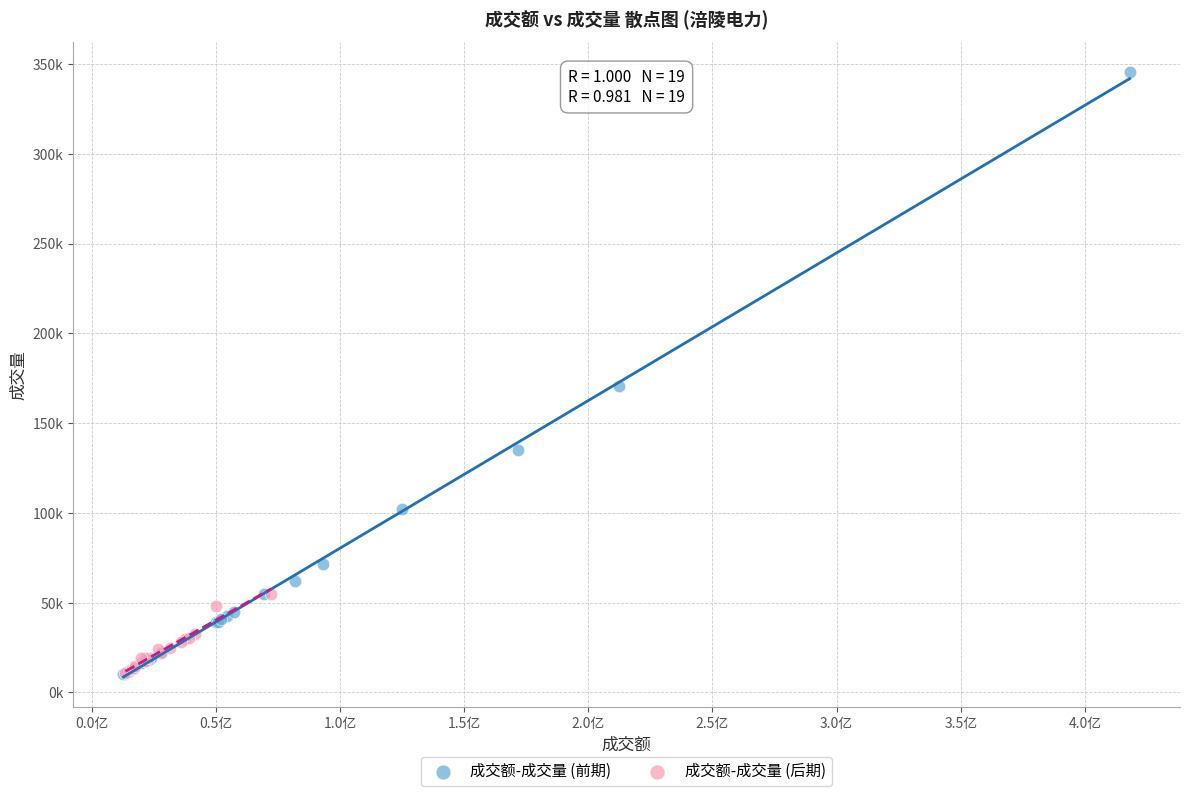

What are all the series names shown in the legend?

成交额-成交量 (前期), 成交额-成交量 (后期)